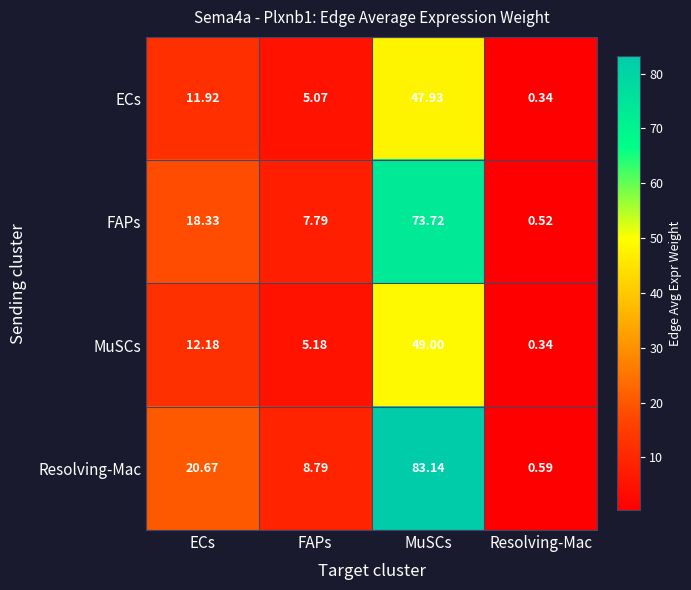

Where is MuSCs nearest to the value 24?

ECs